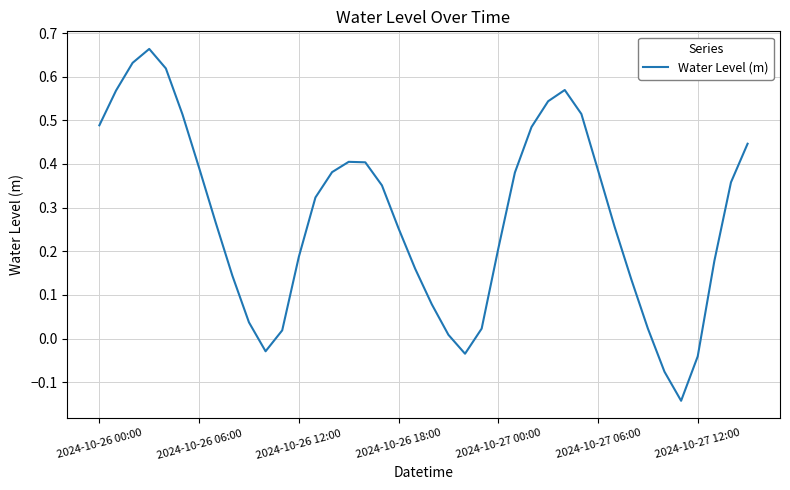

What is the difference between the maximum and minimum values?

0.8